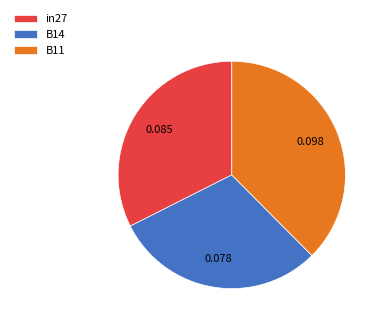

How many segments does this pie chart have?

3